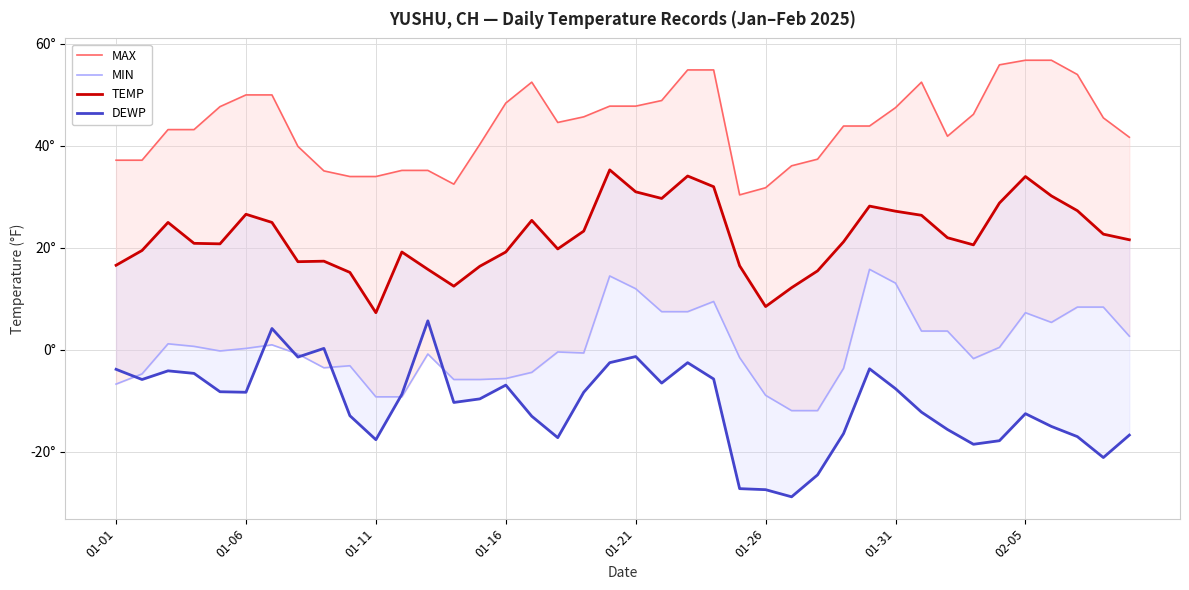

True or false: MAX has more than 2 points higher than both neighbors.

False